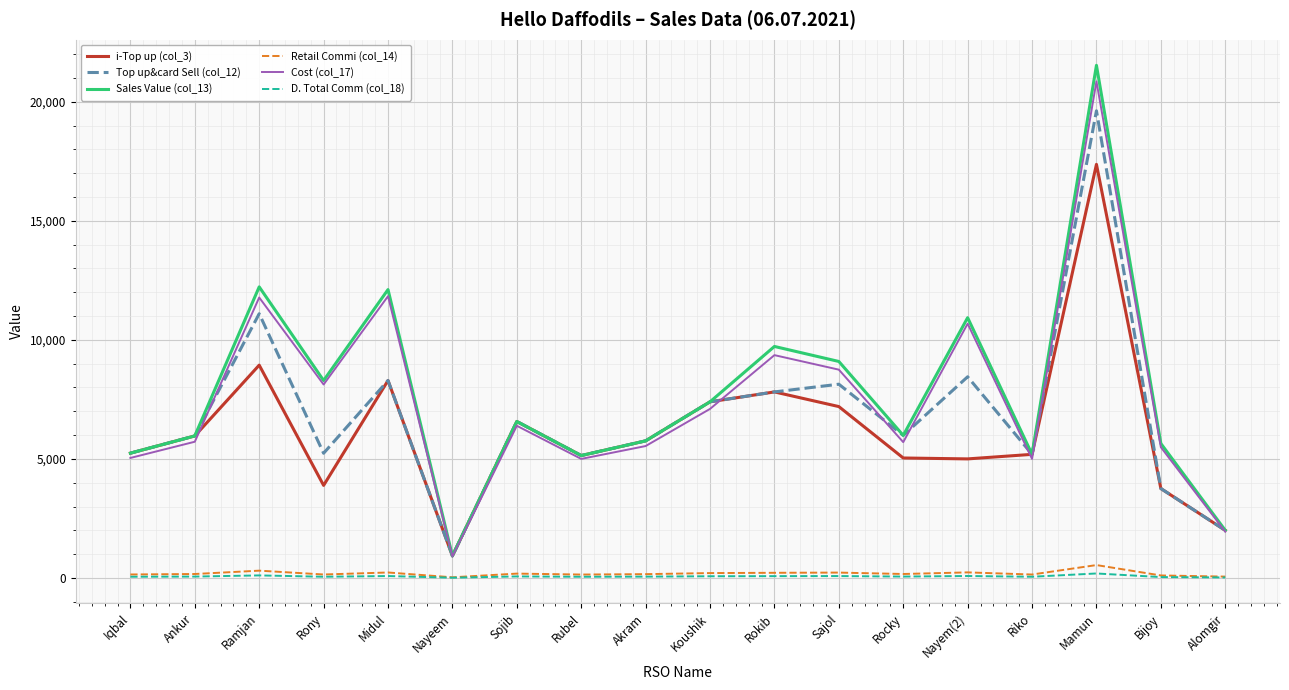

At which label does Top up&card Sell (col_12) reach its peak?

Mamun